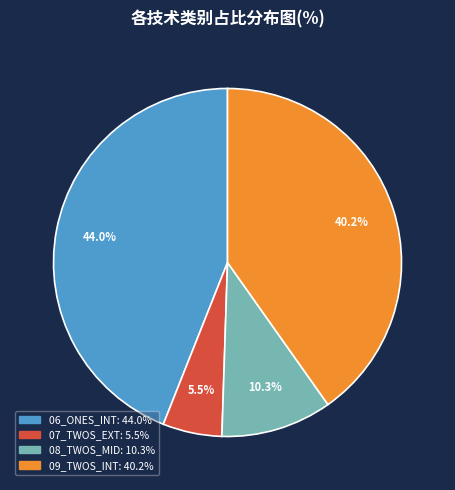

Does any single category account for the majority?

No